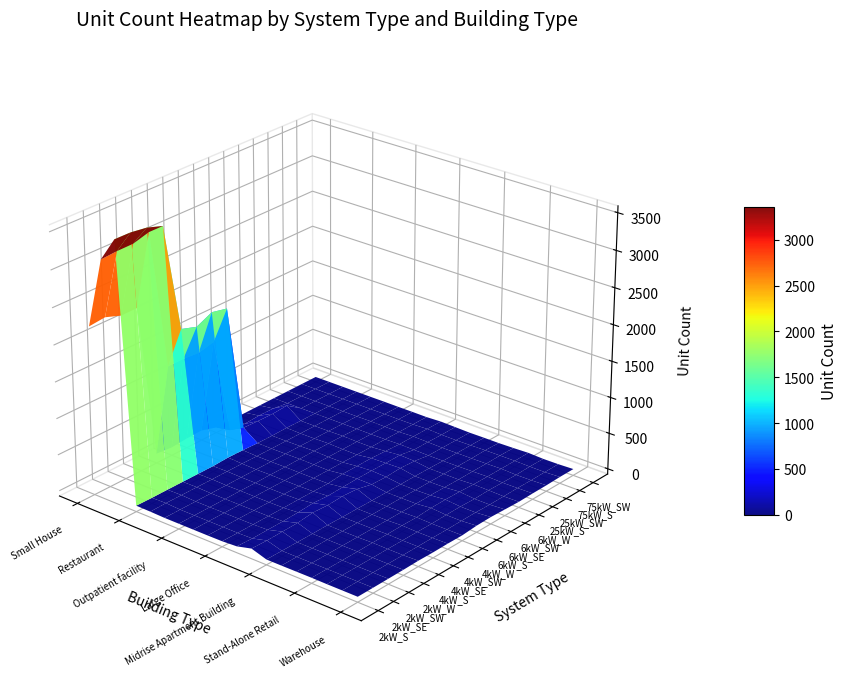

What is the average value of the 25kW_SW series?

3